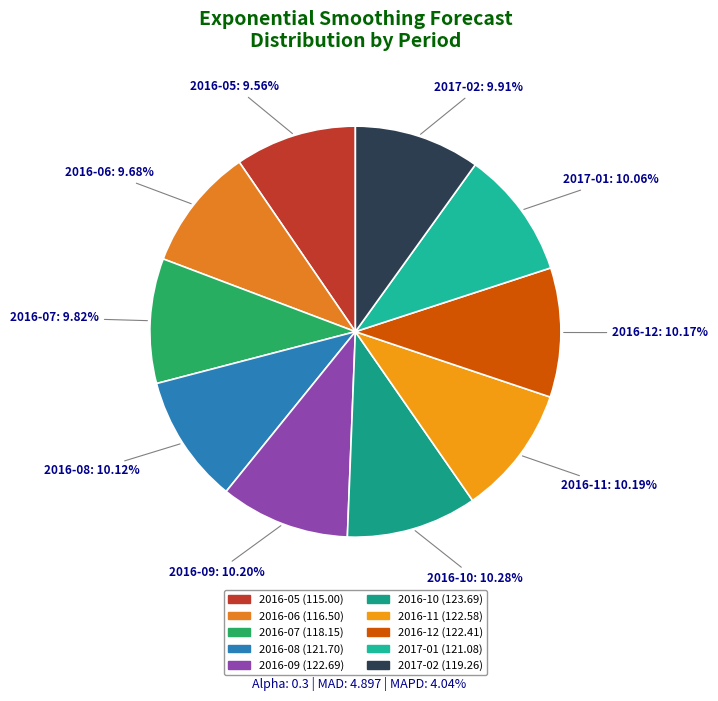

To the nearest percent, what is the combined percentage of 2017-02 and 2016-06?

20%